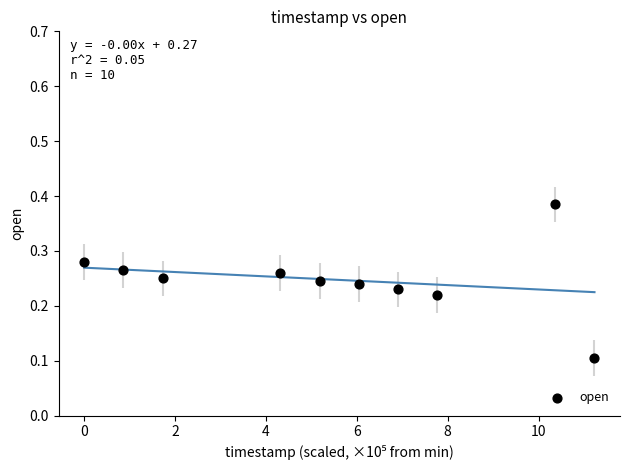

What is the range of X values (max minus min)?

11.2